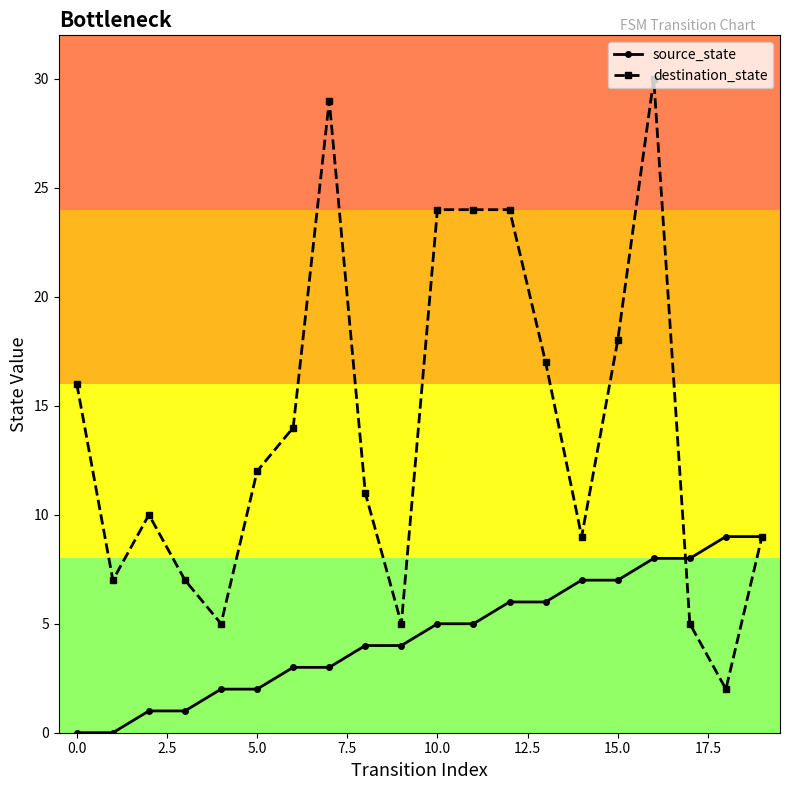

Reading left to right, list all the values displayed in this chart.

source_state: 0	0	1	1	2	2	3	3	4	4	5	5	6	6	7	7	8	8	9	9
destination_state: 16	7	10	7	5	12	14	29	11	5	24	24	24	17	9	18	30	5	2	9